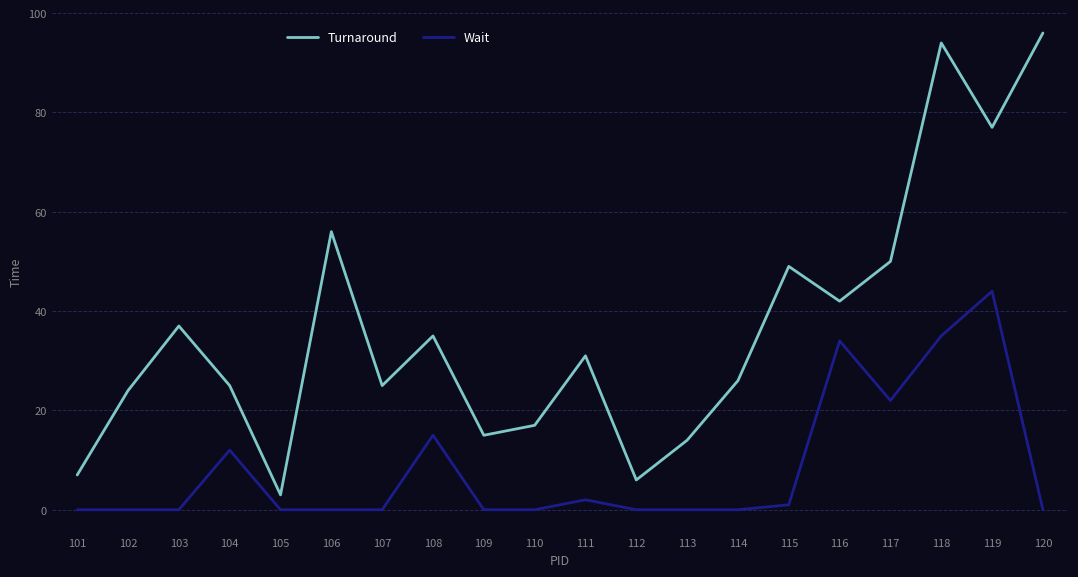

Is it true that Turnaround equals 39 at 119?

False